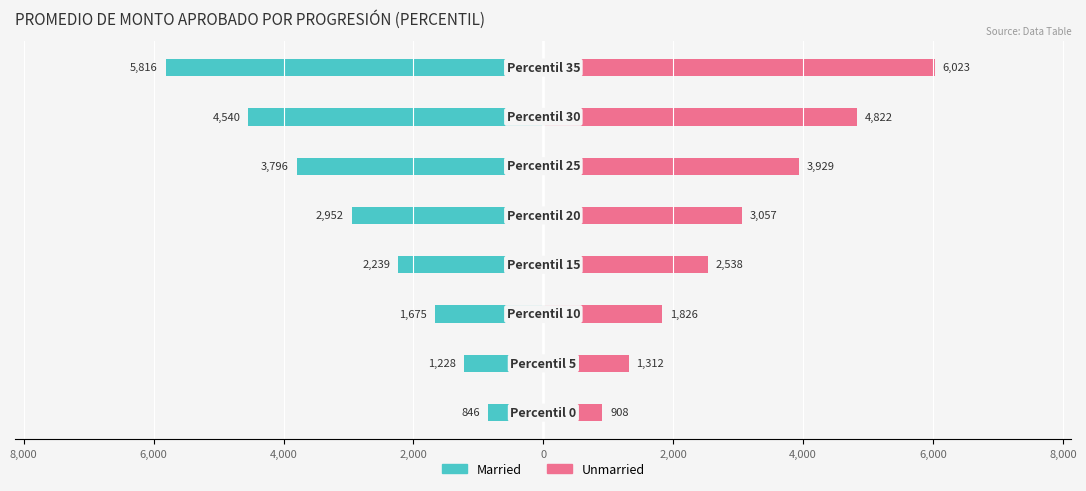

Rank the series at 10,000 from highest to lowest value.

Unmarried, Married